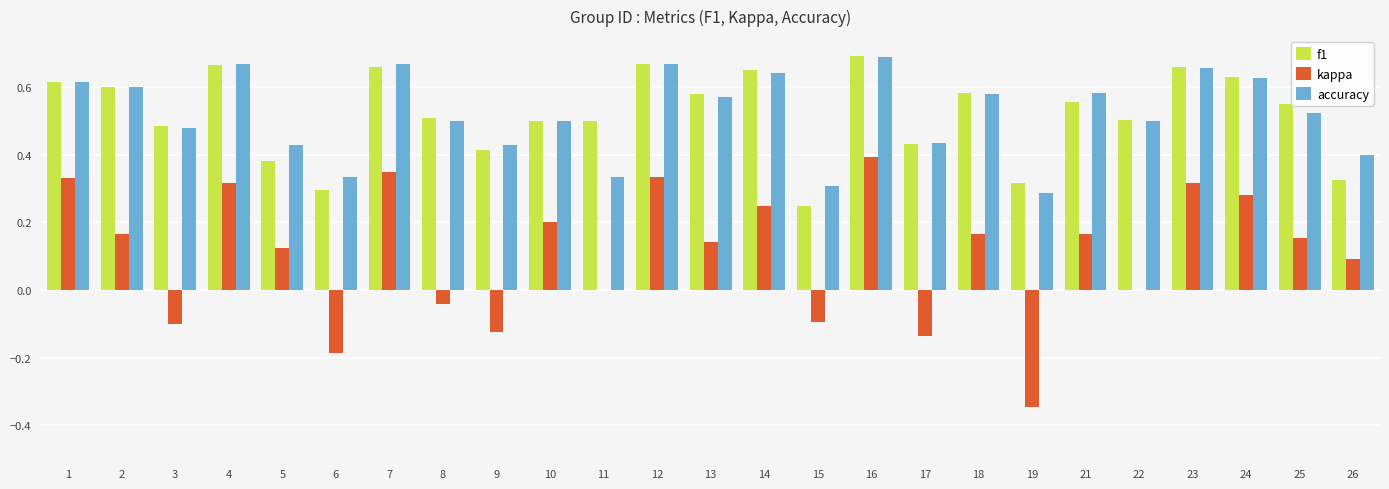

At which category is the sum across all series the highest?

16